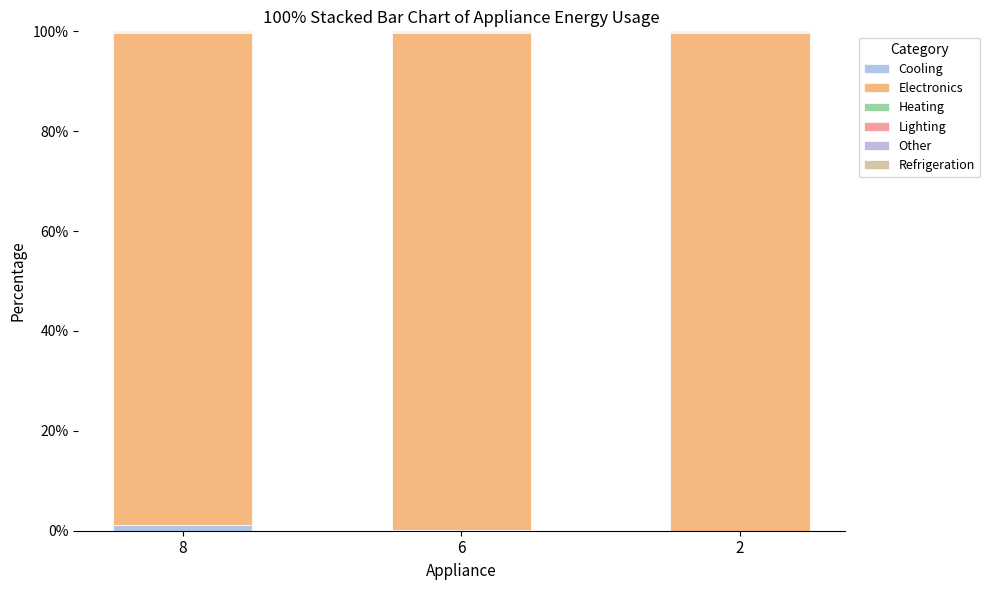

Count the number of categories in the chart.

3